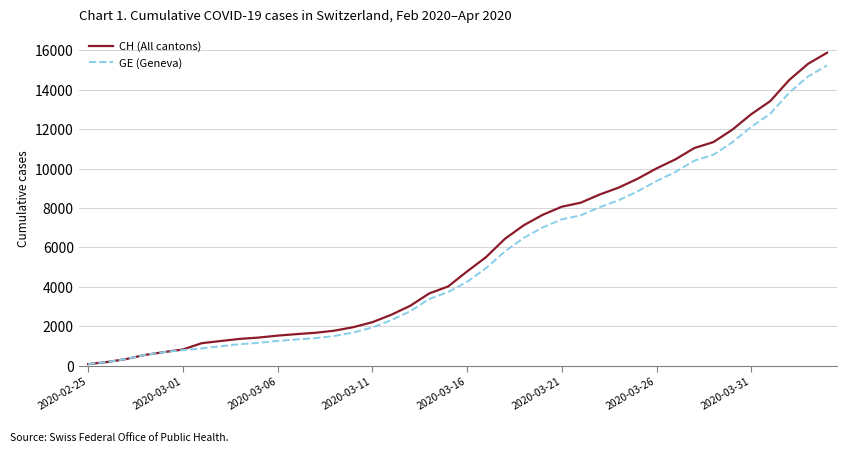

What is the maximum value for GE (Geneva)?

15233